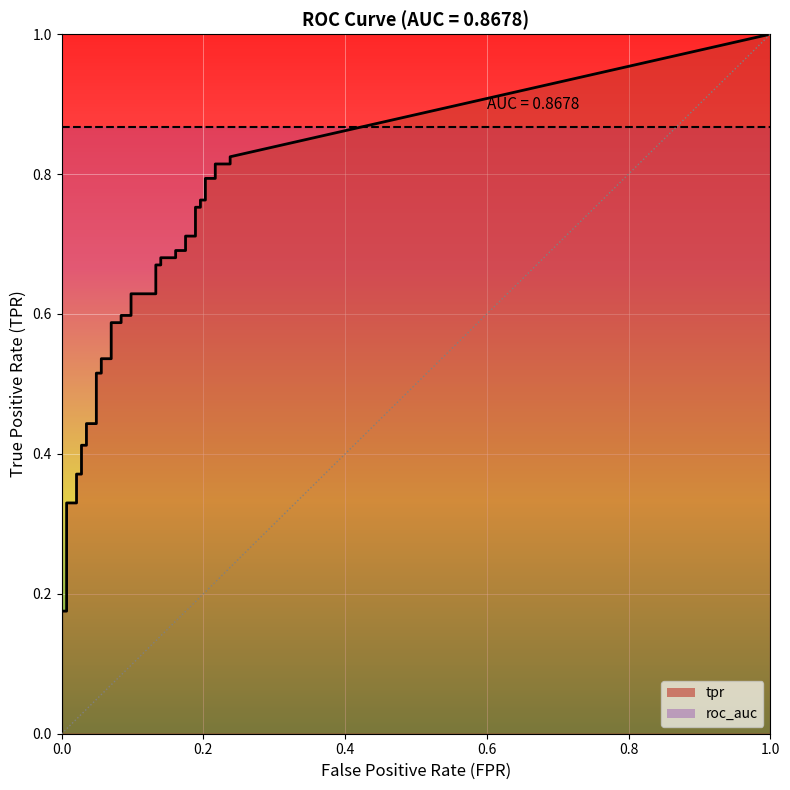

What is the approximate value of fpr at 35?

0.2